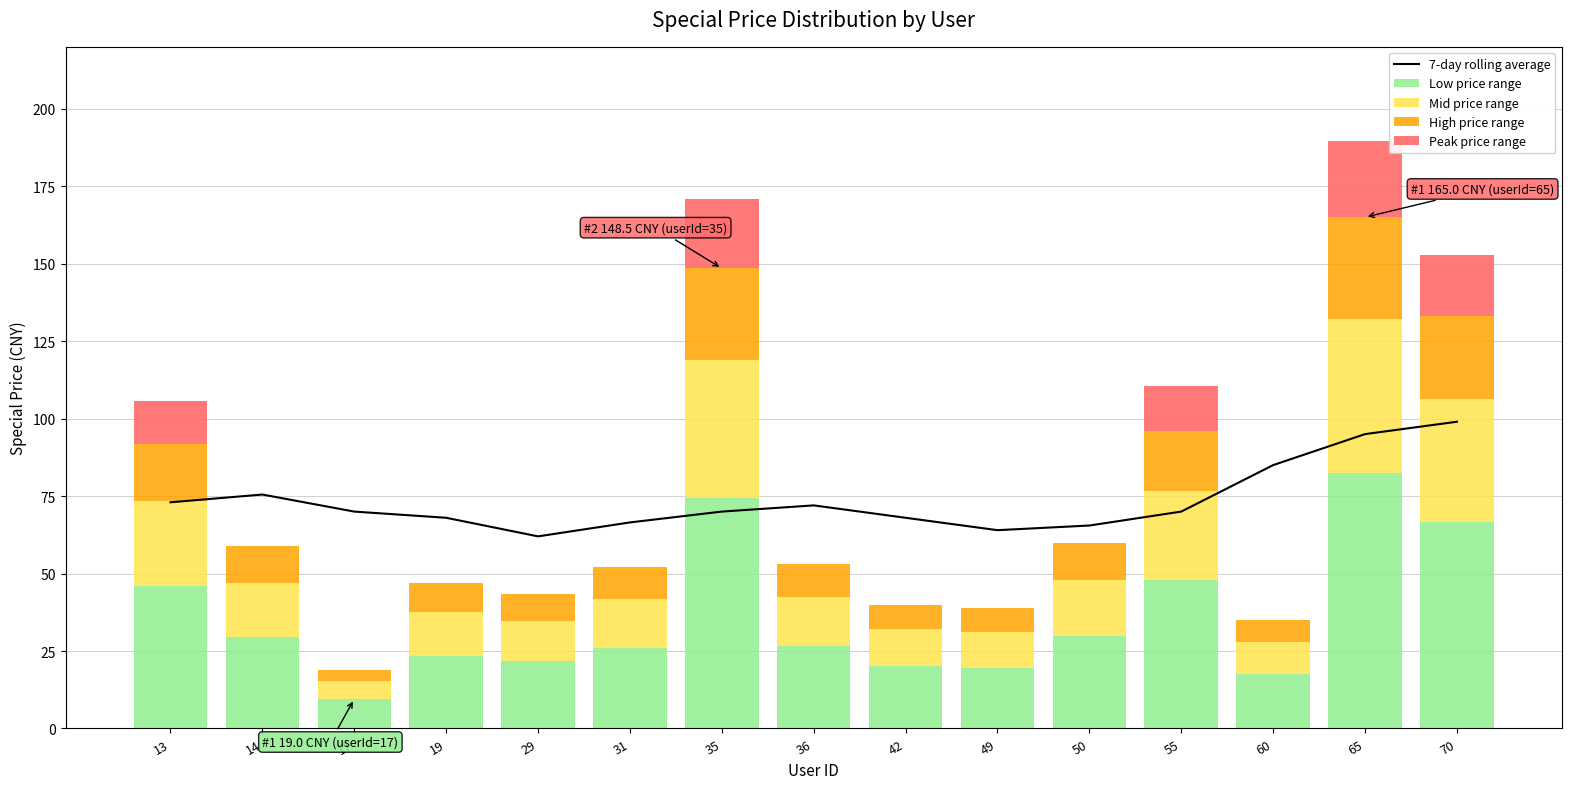

Which category has the highest value in the Low price range series?

65